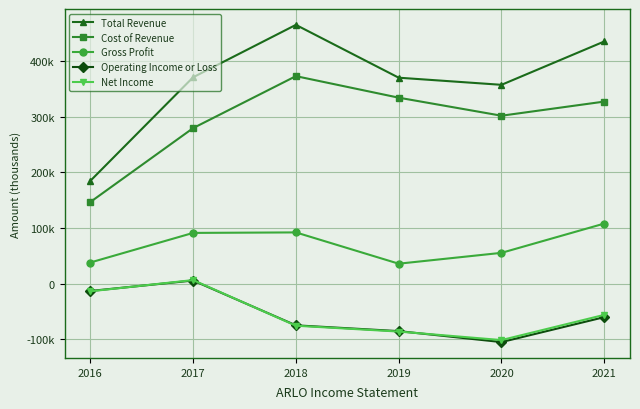

Does the chart have visible grid lines?

Yes